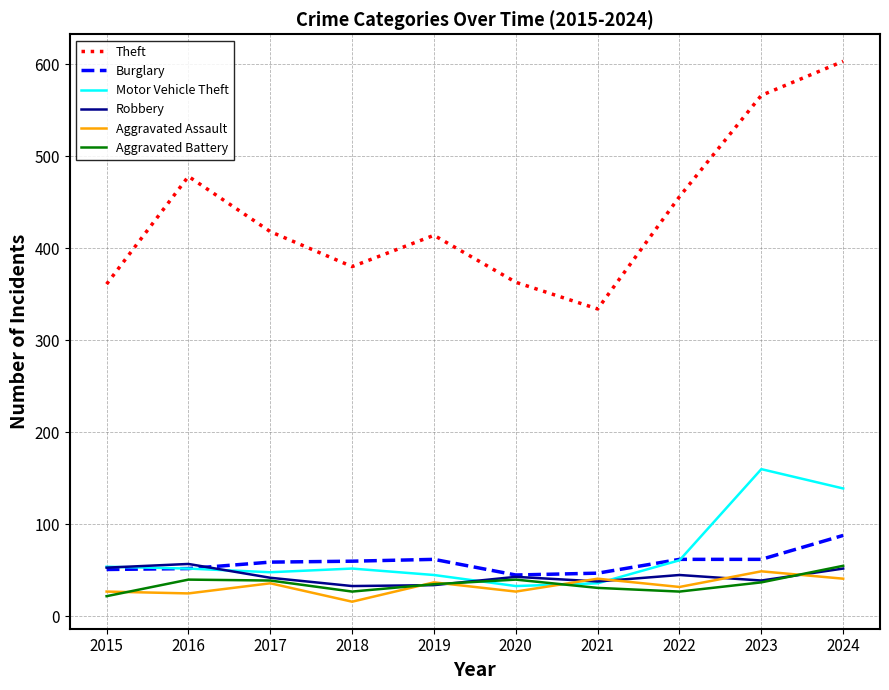

True or false: Aggravated Battery has a value of 37 at 2023.

True